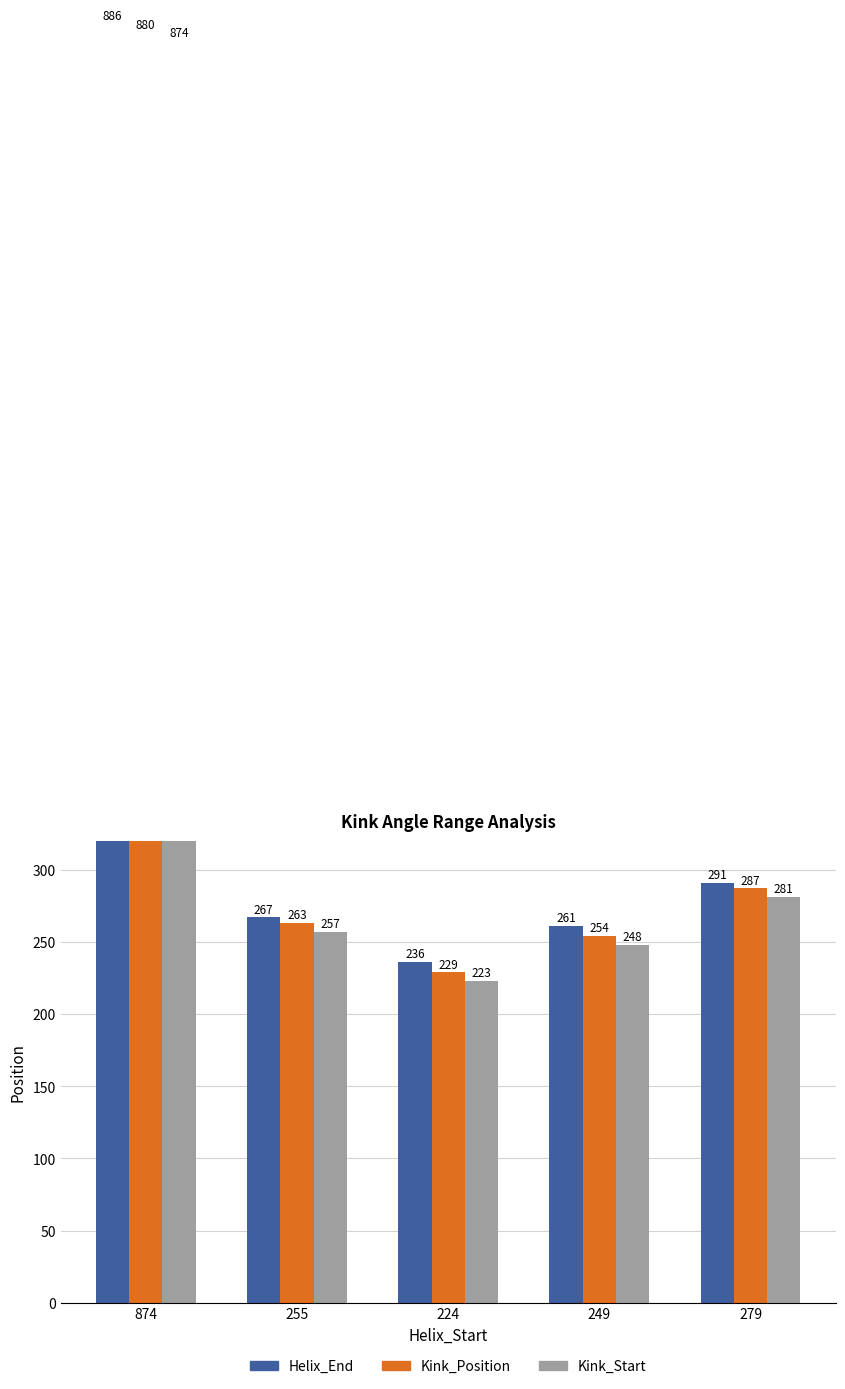

True or false: Helix_End has a value of 1576 at 874.

False